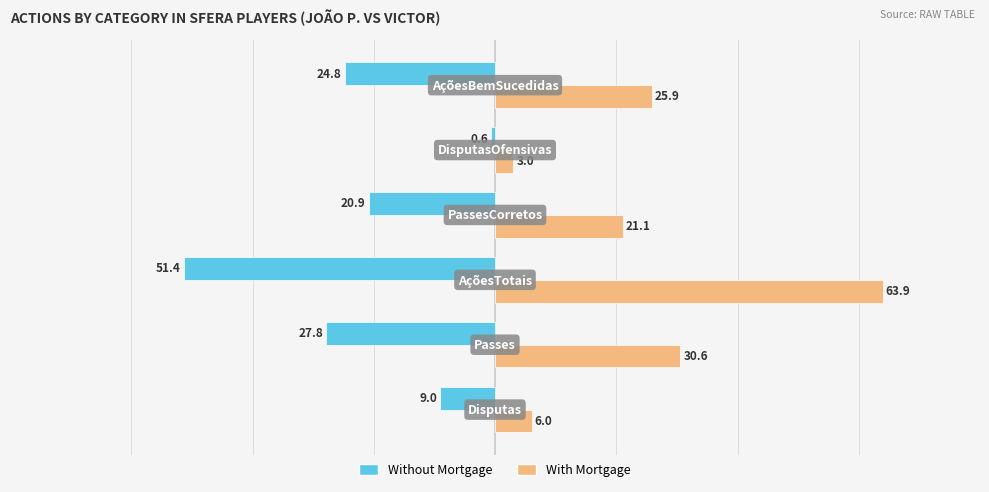

Which series has the largest range (max minus min)?

With Mortgage